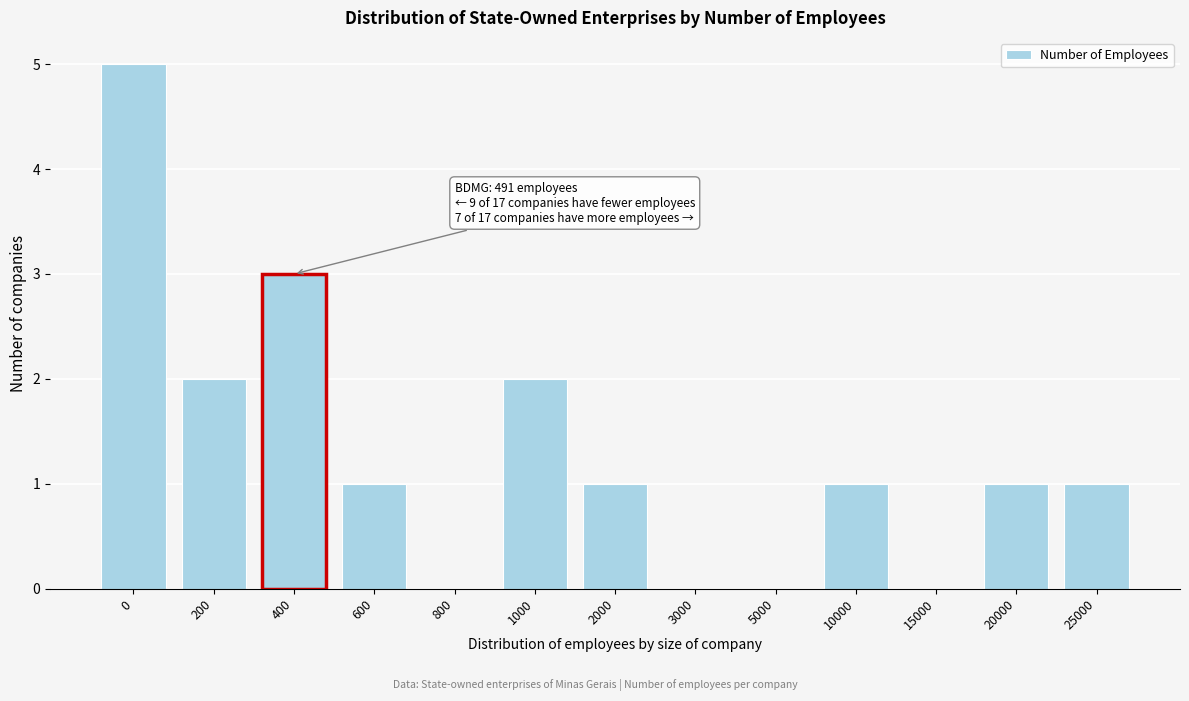

Reading left to right, extract all data points from this chart.

0=5	200=2	400=3	600=1	800=0	1000=2	2000=1	3000=0	5000=0	10000=1	15000=0	20000=1	25000=1